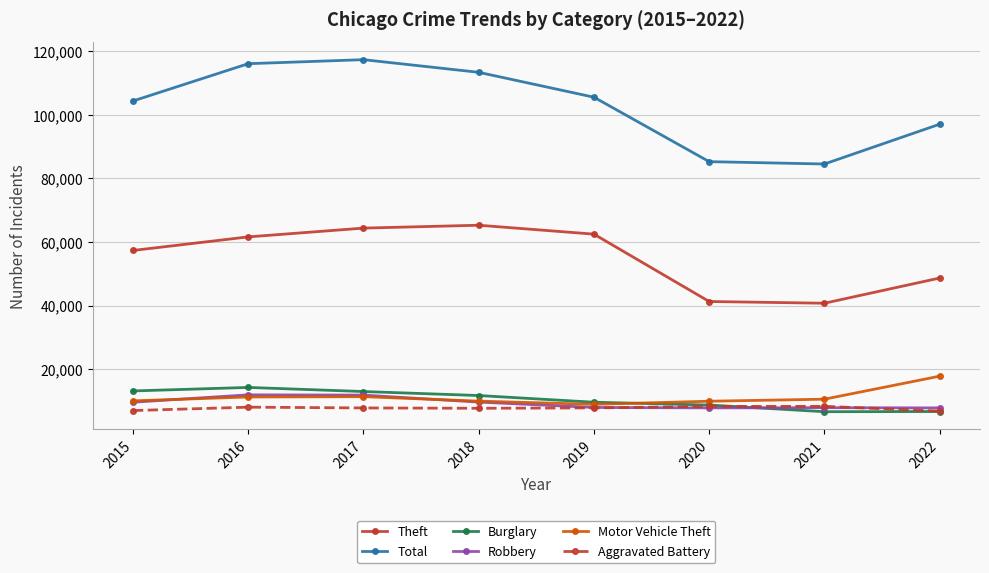

What is the difference between the Burglary values at 2019 and 2021?

2981